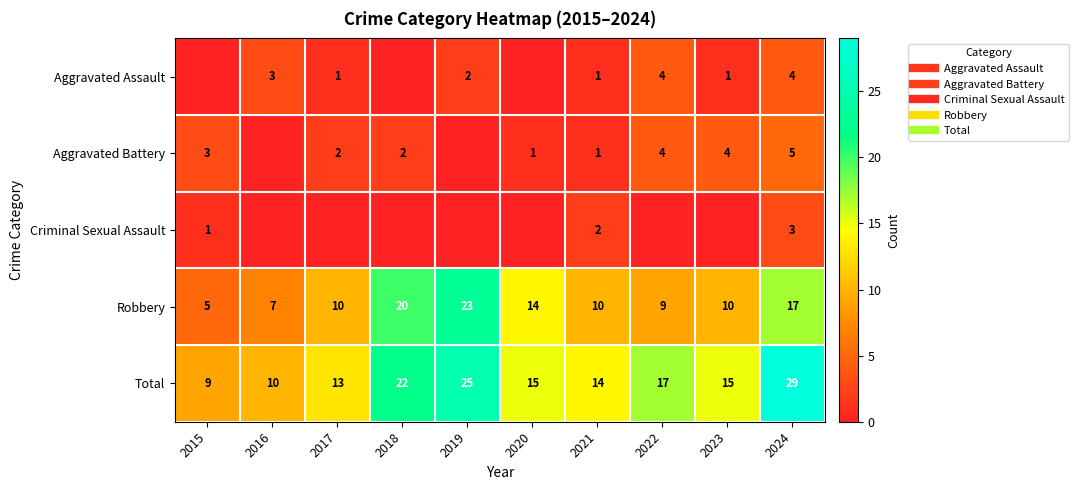

How many values in the Aggravated Assault series are below 1?

3